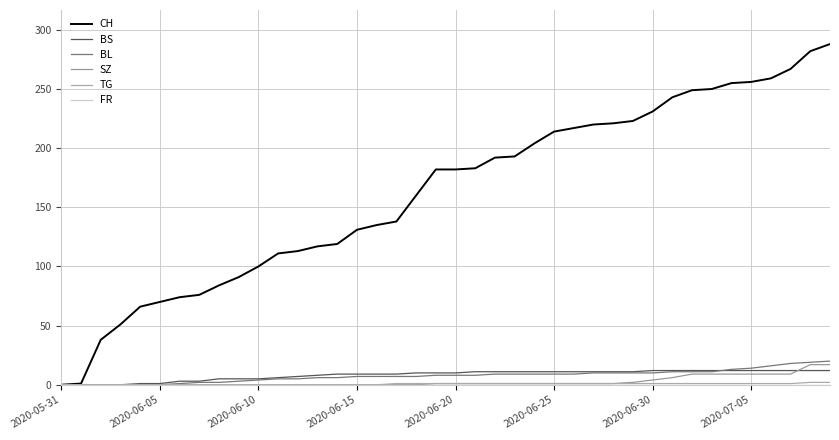

How many series are shown in this chart?

6